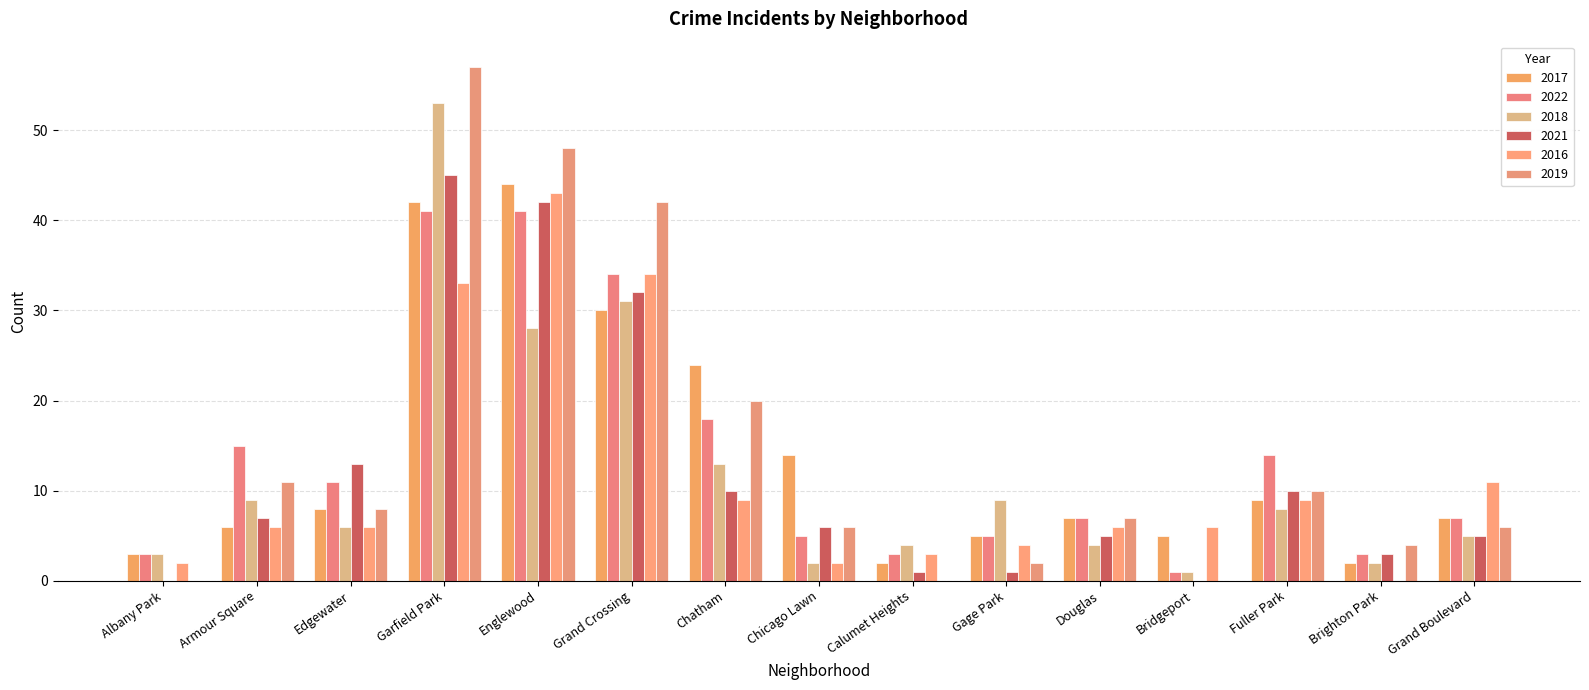

Reading right to left, extract all data points from this chart.

2017: Grand Boulevard=7	Brighton Park=2	Fuller Park=9	Bridgeport=5	Douglas=7	Gage Park=5	Calumet Heights=2	Chicago Lawn=14	Chatham=24	Grand Crossing=30	Englewood=44	Garfield Park=42	Edgewater=8	Armour Square=6	Albany Park=3
2022: Grand Boulevard=7	Brighton Park=3	Fuller Park=14	Bridgeport=1	Douglas=7	Gage Park=5	Calumet Heights=3	Chicago Lawn=5	Chatham=18	Grand Crossing=34	Englewood=41	Garfield Park=41	Edgewater=11	Armour Square=15	Albany Park=3
2018: Grand Boulevard=5	Brighton Park=2	Fuller Park=8	Bridgeport=1	Douglas=4	Gage Park=9	Calumet Heights=4	Chicago Lawn=2	Chatham=13	Grand Crossing=31	Englewood=28	Garfield Park=53	Edgewater=6	Armour Square=9	Albany Park=3
2021: Grand Boulevard=5	Brighton Park=3	Fuller Park=10	Bridgeport=0	Douglas=5	Gage Park=1	Calumet Heights=1	Chicago Lawn=6	Chatham=10	Grand Crossing=32	Englewood=42	Garfield Park=45	Edgewater=13	Armour Square=7	Albany Park=0
2016: Grand Boulevard=11	Brighton Park=0	Fuller Park=9	Bridgeport=6	Douglas=6	Gage Park=4	Calumet Heights=3	Chicago Lawn=2	Chatham=9	Grand Crossing=34	Englewood=43	Garfield Park=33	Edgewater=6	Armour Square=6	Albany Park=2
2019: Grand Boulevard=6	Brighton Park=4	Fuller Park=10	Bridgeport=0	Douglas=7	Gage Park=2	Calumet Heights=0	Chicago Lawn=6	Chatham=20	Grand Crossing=42	Englewood=48	Garfield Park=57	Edgewater=8	Armour Square=11	Albany Park=0